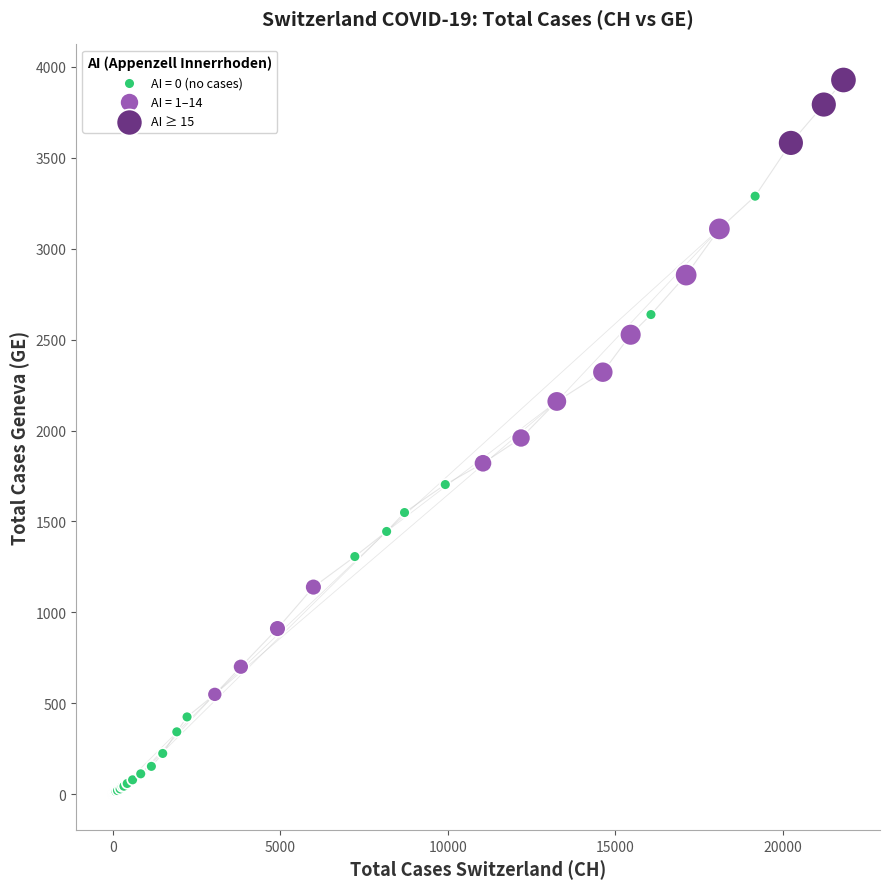

Which series reaches the minimum Y coordinate?

AI = 0 (no cases)